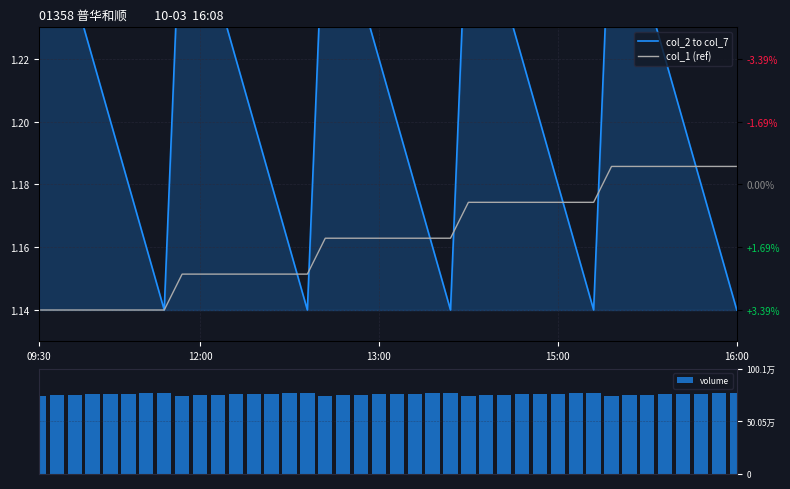

How many values in the volume series are below 76?

20